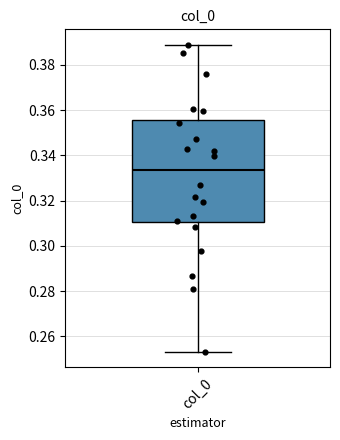

Where does the median line of the box for col_0 sit on the y-axis? The values are not printed on the chart, so give them approximately, as read against the axis.

0.334